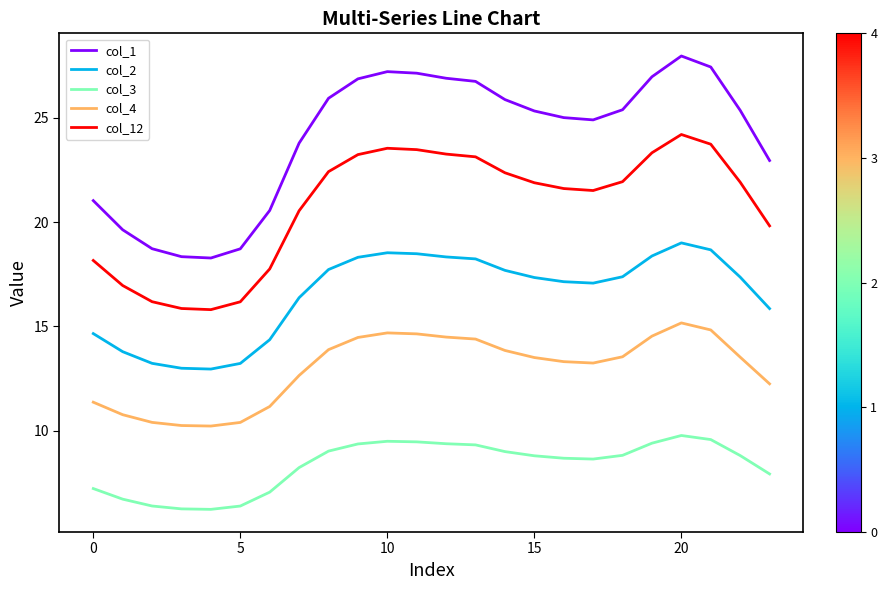

Which series has the widest spread of values?

col_1